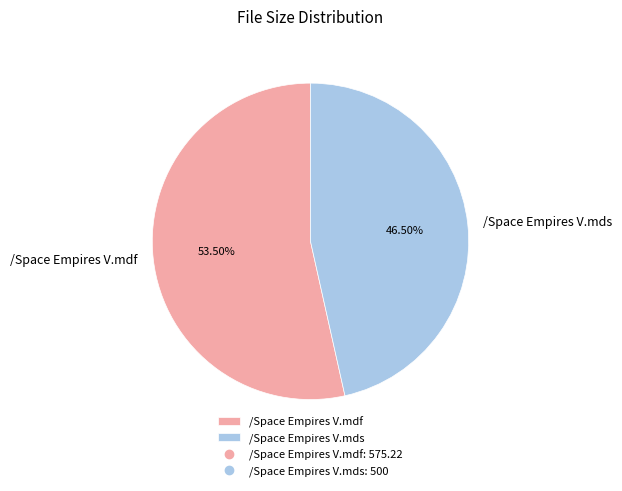

Does any single category account for the majority?

Yes